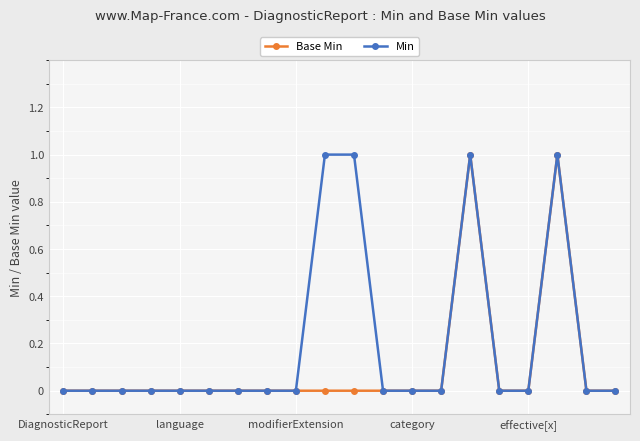

List the series in order of their overall mean, lowest first.

Base Min, Min